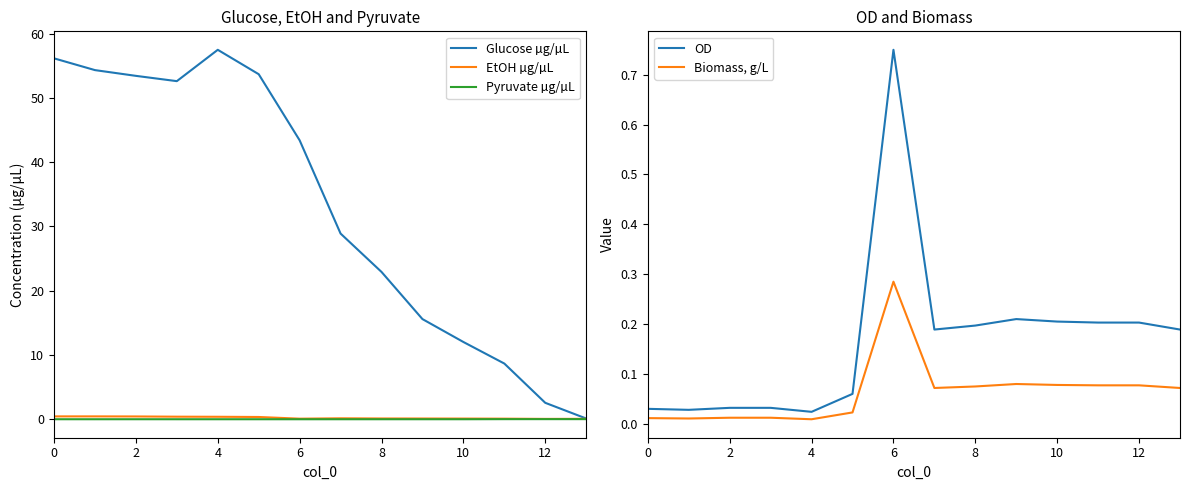

Is it true that EtOH µg/µL equals 0.1 at 8?

True